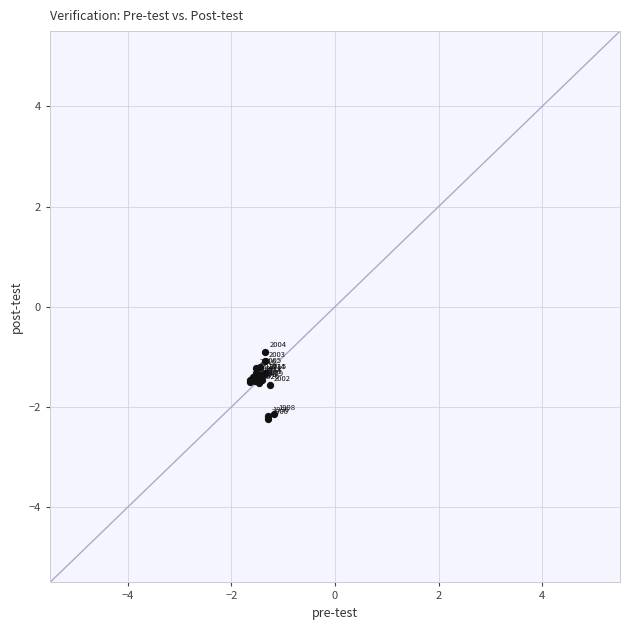

What Y value in the scatter plot is closest to -1?

-1.1